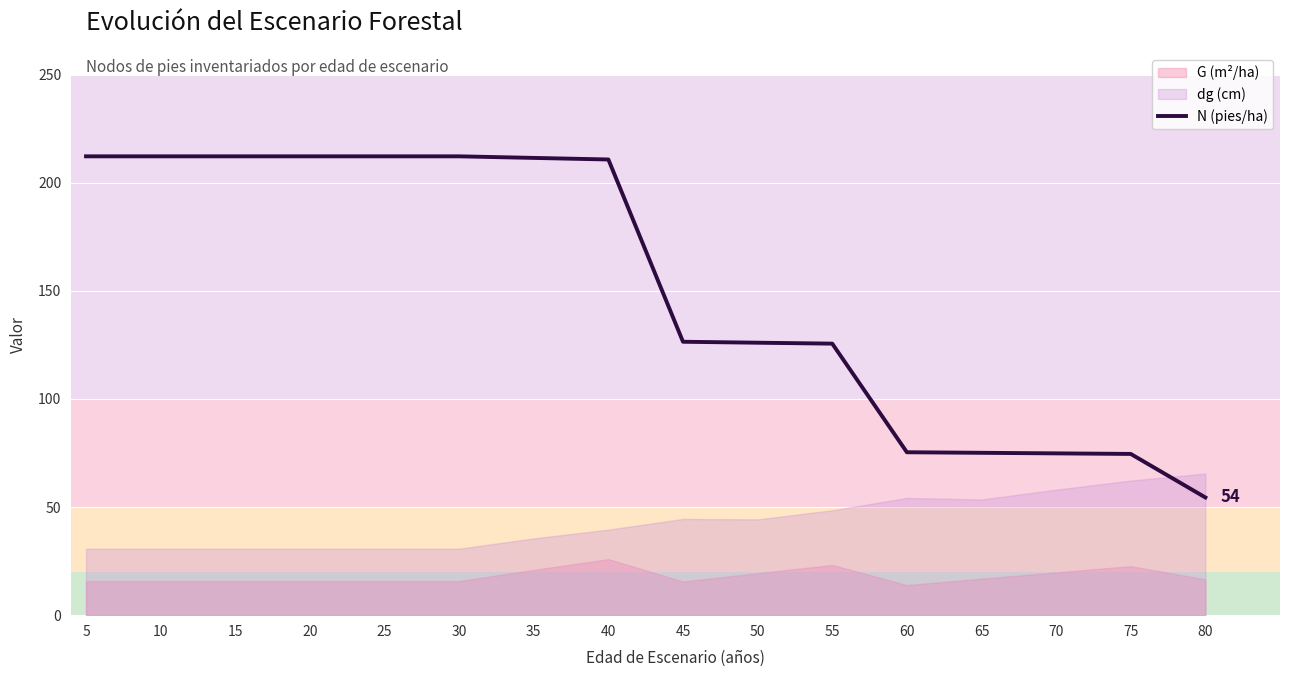

Does the chart display data point markers on the line(s)?

No